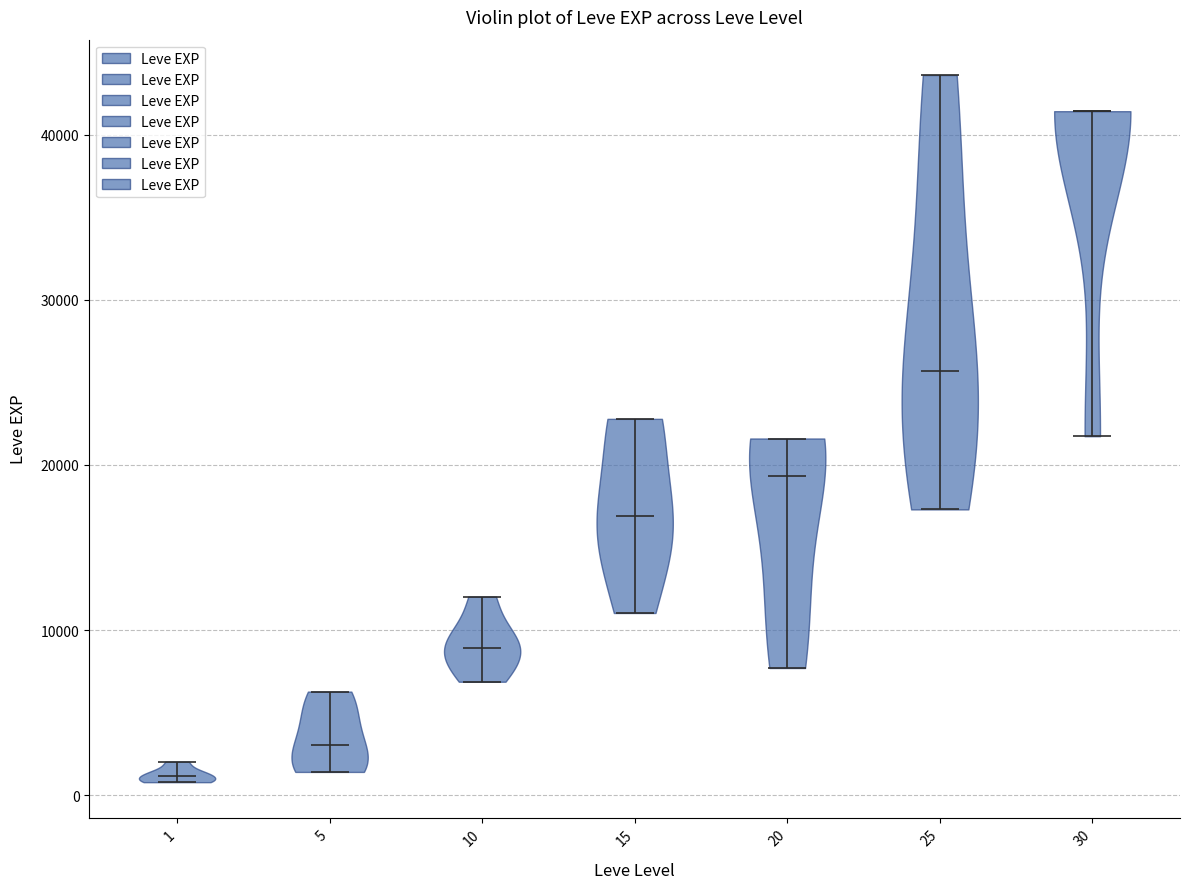

Reading left to right, read every violin against the y-axis: where its median line is, and the lowest and highest points it reaches. The values are not printed on the chart, so give them approximately, as read against the axis.

1: median line 1000, lowest point 1000, highest point 2000
5: median line 3000, lowest point 1000, highest point 6000
10: median line 9000, lowest point 7000, highest point 12000
15: median line 17000, lowest point 11000, highest point 23000
20: median line 19000, lowest point 8000, highest point 22000
25: median line 26000, lowest point 17000, highest point 44000
30: median line 41000, lowest point 22000, highest point 41000